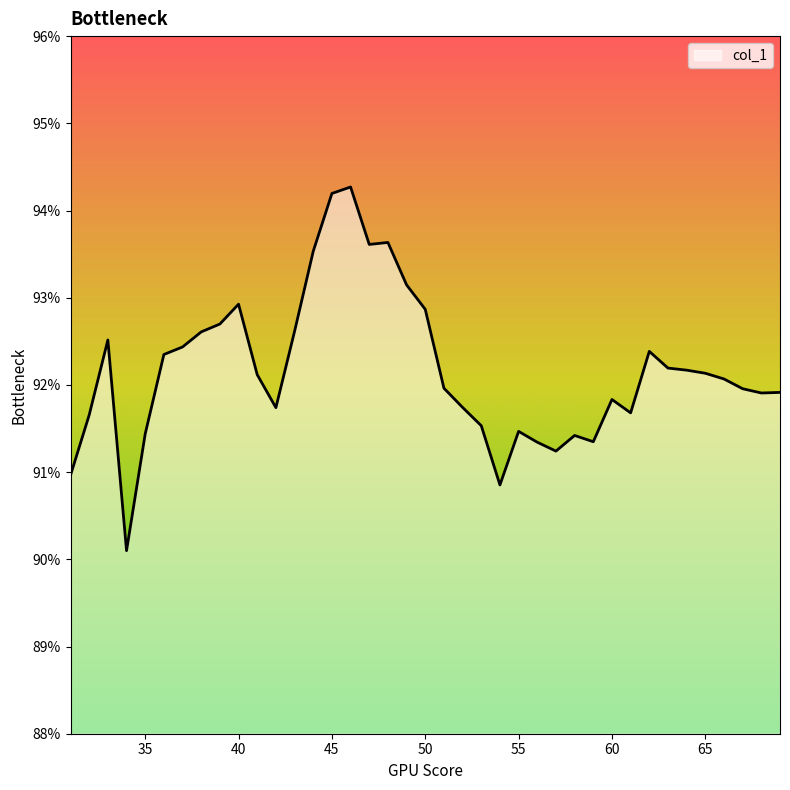

What is the greatest value displayed?

94.3